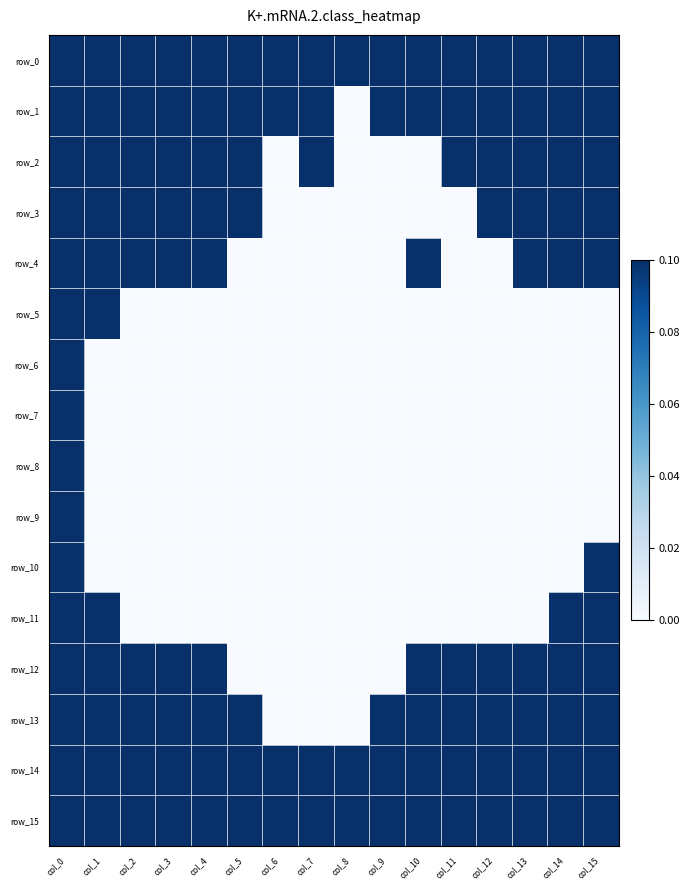

Is the value of row_14 at col_0 greater than the value of row_2 at col_14?

No